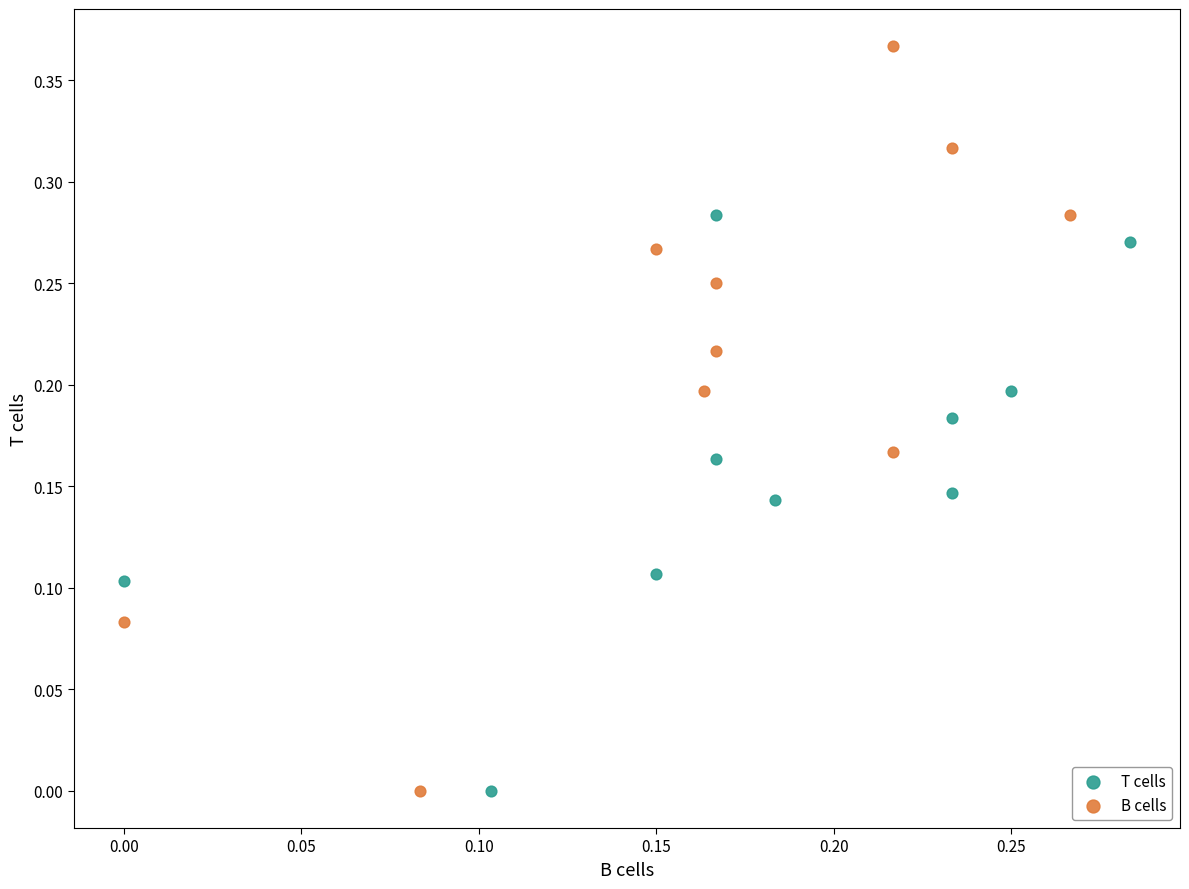

What are all the series names shown in the legend?

T cells, B cells